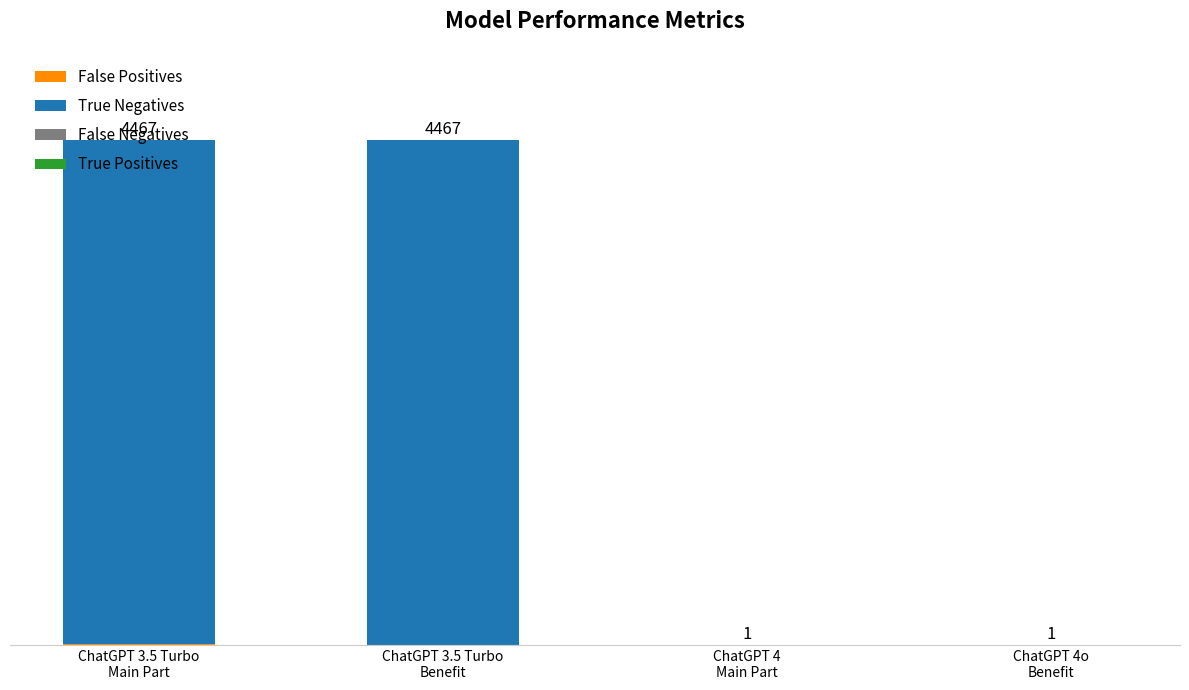

Does the chart contain stacked bars?

Yes